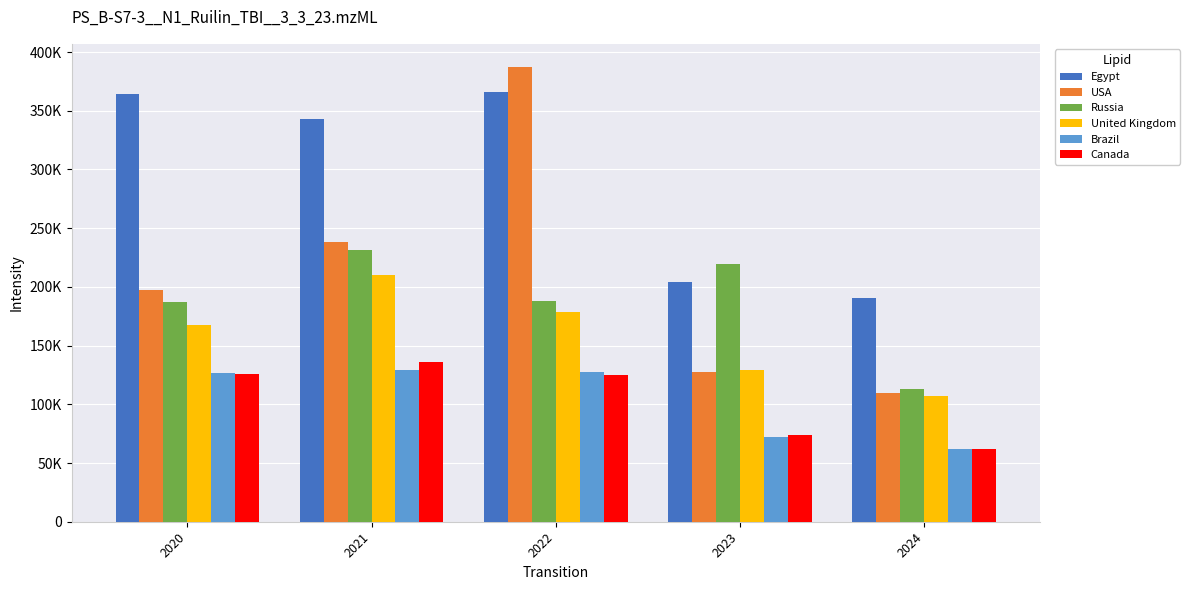

Between 2021 and 2022, which series saw the biggest shift?

USA